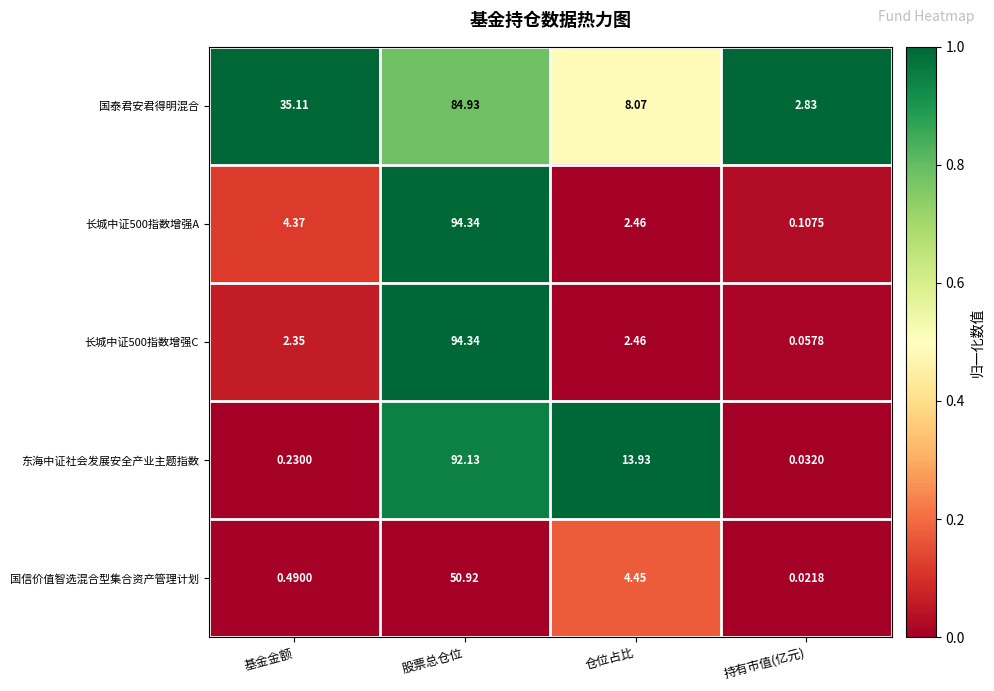

Is the value of 长城中证500指数增强C at 持有市值(亿元) greater than the value of 国信价值智选混合型集合资产管理计划 at 持有市值(亿元)?

Yes